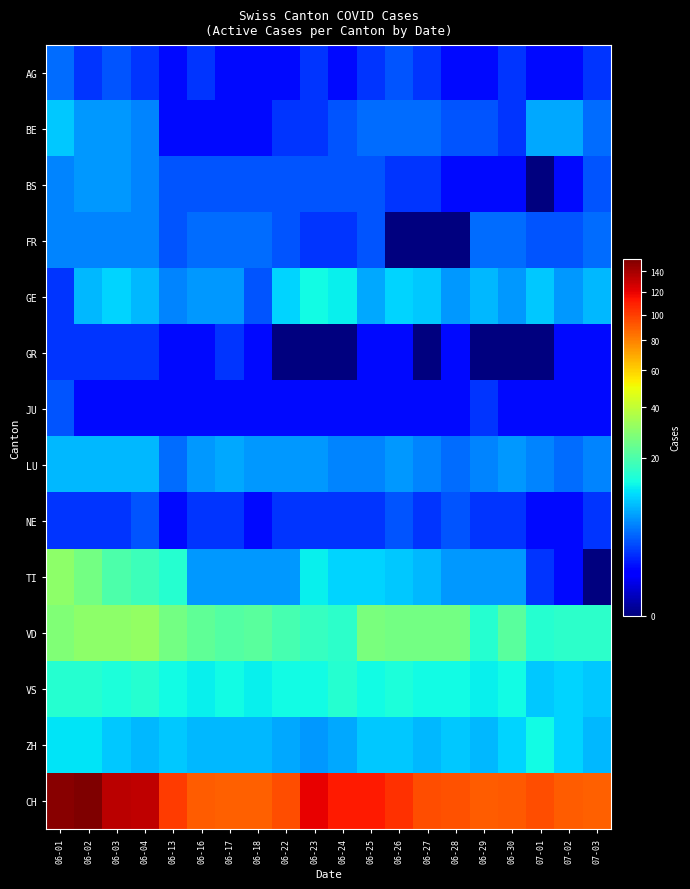

What is the total value across all series at 06-01?

274